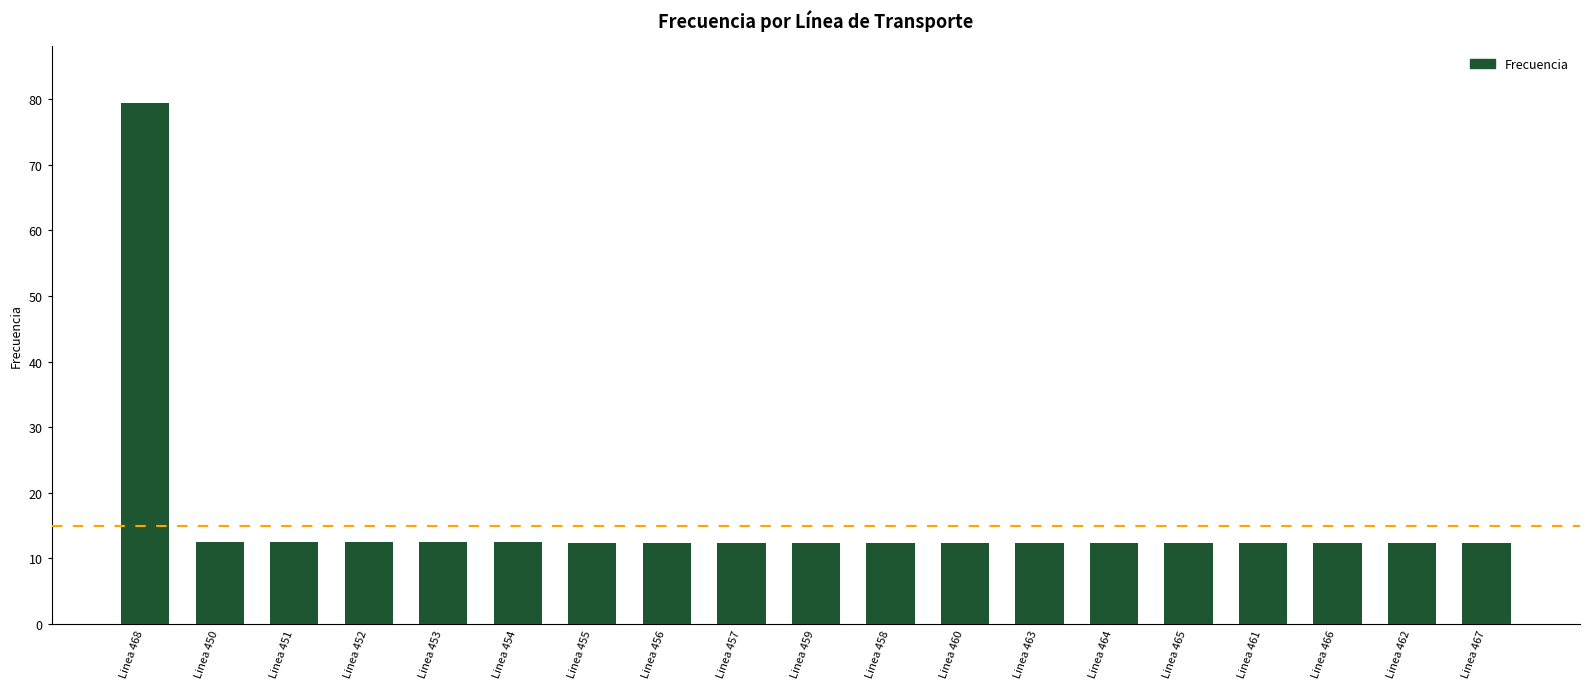

True or false: the data shows 7.4 at Linea 461.

False